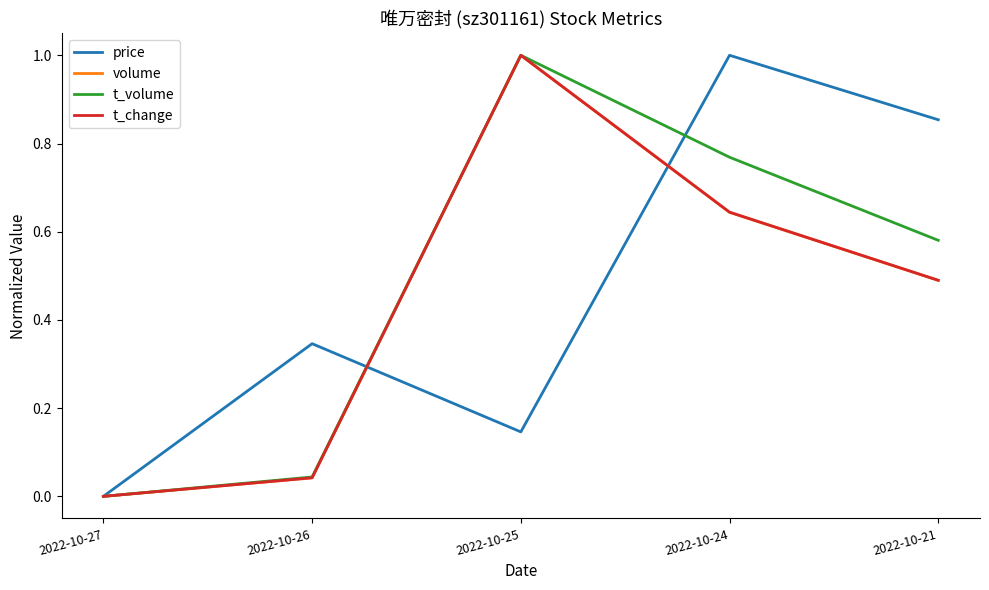

The value of volume at 2022-10-26 is 0.1. True or false?

False